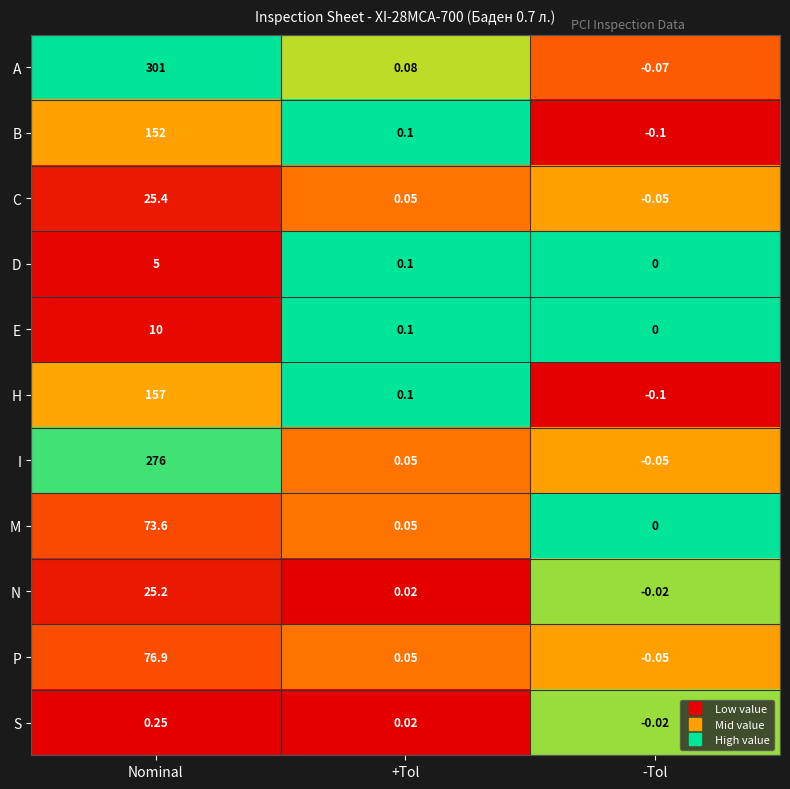

Which series has the largest range (max minus min)?

A